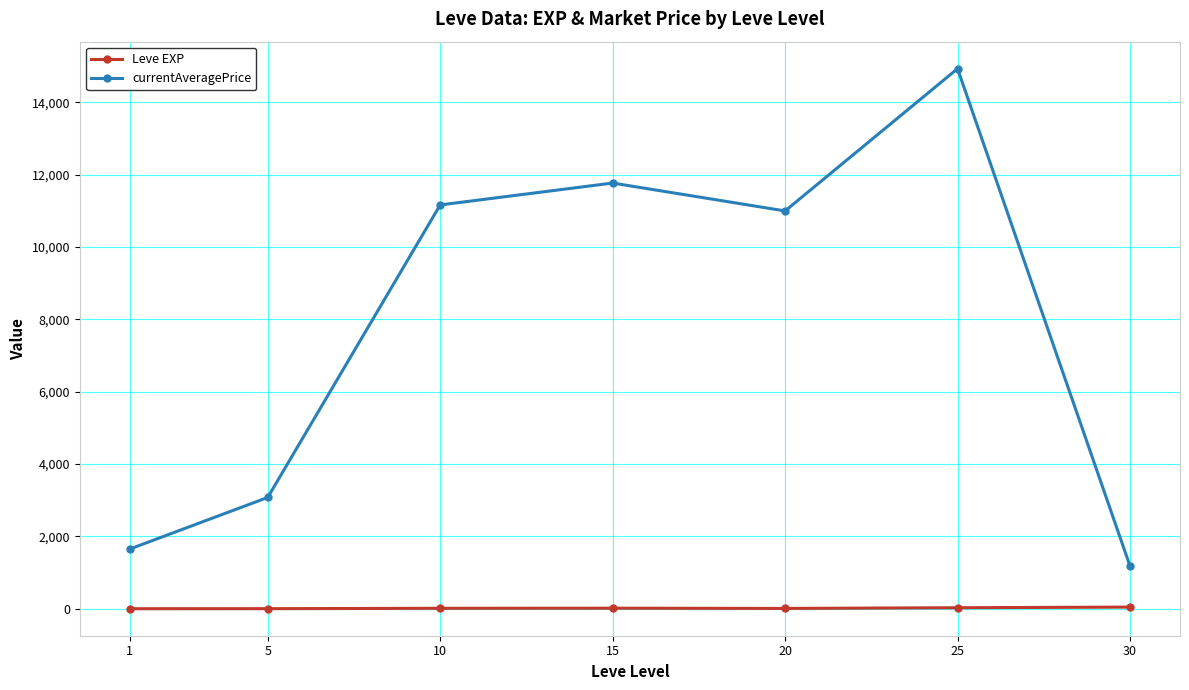

List the series in order of their peak value, lowest first.

Leve EXP, currentAveragePrice